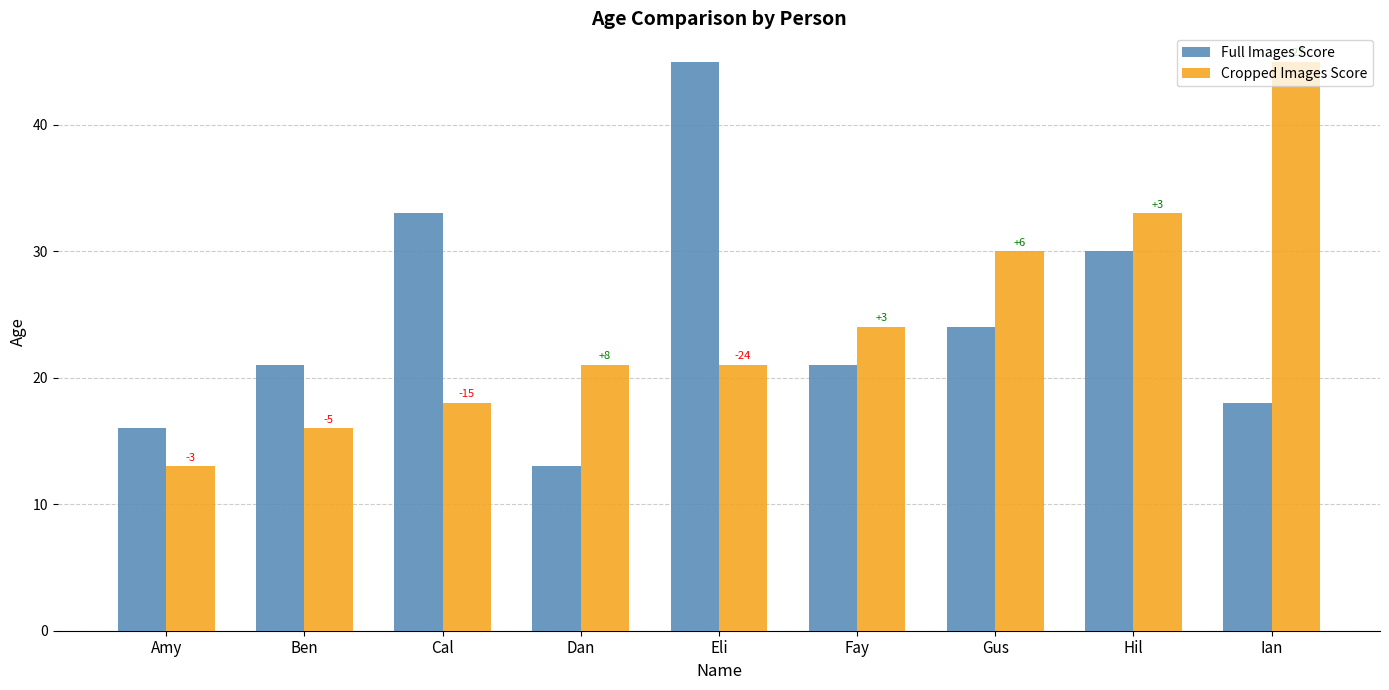

How many bars are there in total?

18